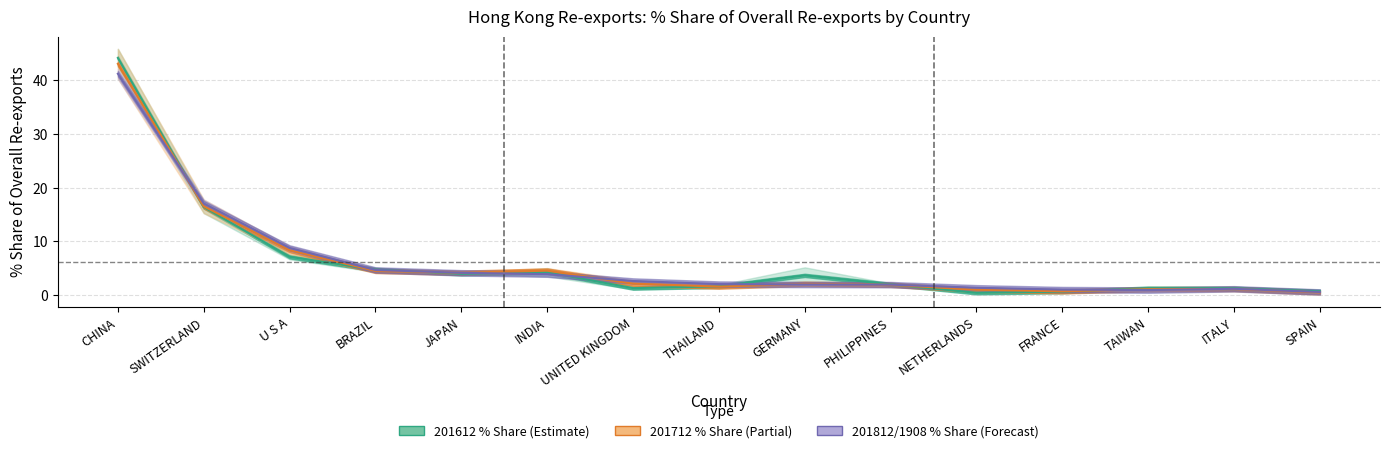

Reading right to left, transcribe all the data shown in this chart.

201908_% Share: 0.6	1.2	1.0	1.0	1.4	2.0	2.0	2.1	2.6	3.9	4.2	4.7	8.8	17.1	41.2
201612_% Share: 0.7	1.3	1.3	0.7	0.4	2.0	3.7	1.6	1.3	4.3	4.0	4.8	7.2	16.4	44.2
201812_% Share: 0.5	1.2	1.1	0.7	1.0	1.9	2.1	1.6	2.2	4.6	4.2	4.5	8.4	16.5	43.1